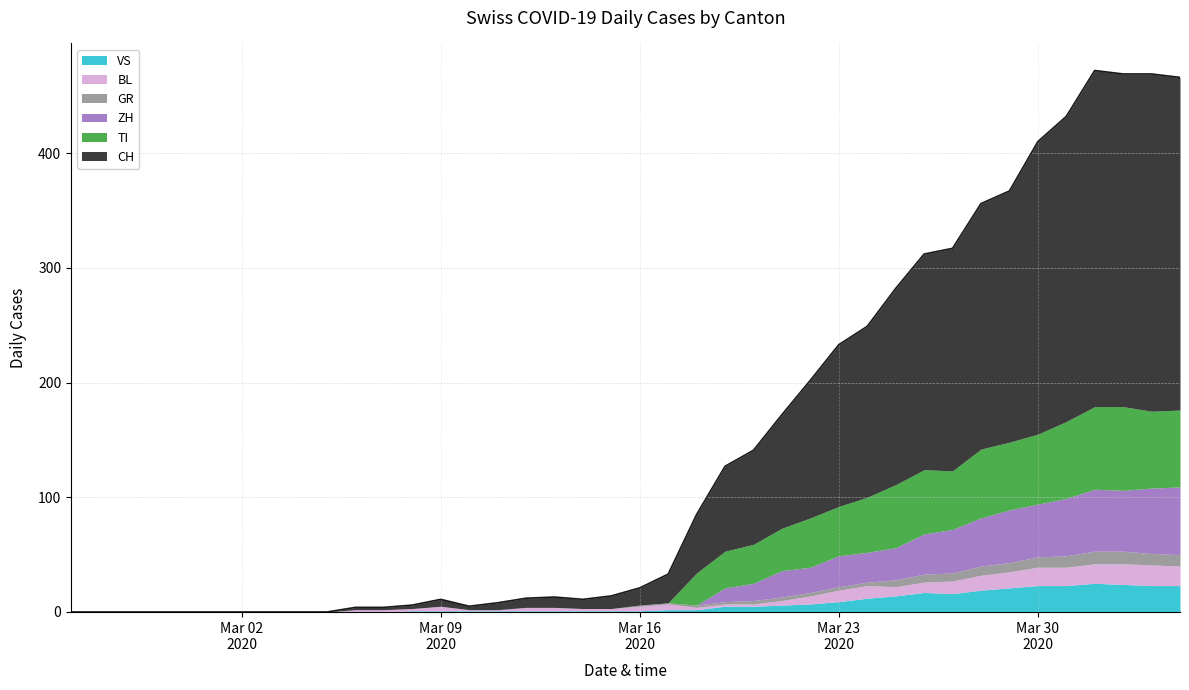

List the labels in order of GR value, smallest first.

2020-02-25, 2020-02-26, 2020-02-27, 2020-02-28, 2020-02-29, 2020-03-01, 2020-03-02, 2020-03-03, 2020-03-04, 2020-03-05, 2020-03-06, 2020-03-07, 2020-03-08, 2020-03-09, 2020-03-10, 2020-03-11, 2020-03-12, 2020-03-13, 2020-03-14, 2020-03-15, 2020-03-16, 2020-03-17, 2020-03-18, 2020-03-19, 2020-03-20, 2020-03-21, 2020-03-22, 2020-03-23, 2020-03-24, 2020-03-25, 2020-03-26, 2020-03-27, 2020-03-28, 2020-03-29, 2020-03-30, 2020-03-31, 2020-04-03, 2020-04-04, 2020-04-01, 2020-04-02